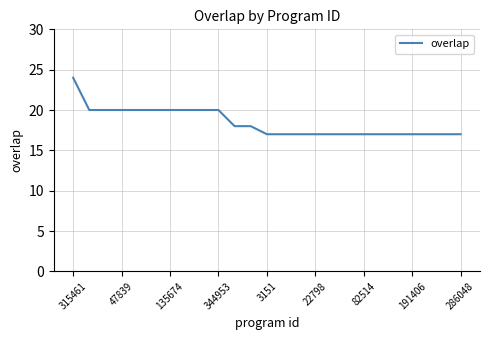

What is the difference between the maximum and minimum values?

7